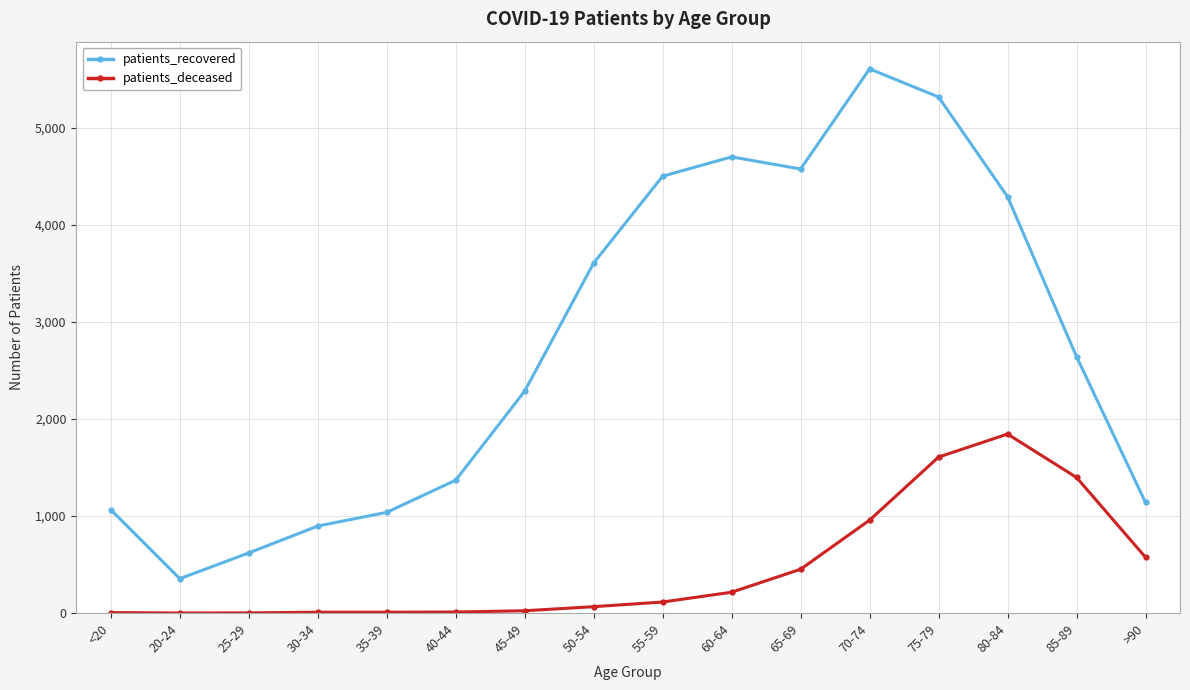

True or false: patients_deceased and patients_recovered intersect in this chart.

False